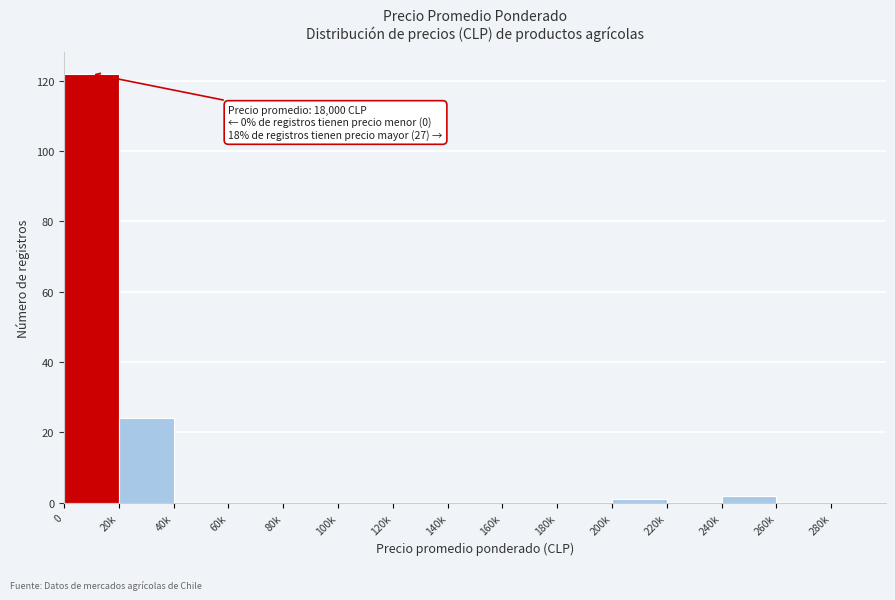

Reading left to right, extract all data points from this chart.

0=122	20k=24	40k=0	60k=0	80k=0	100k=0	120k=0	140k=0	160k=0	180k=0	200k=1	220k=0	240k=2	260k=0	280k=0